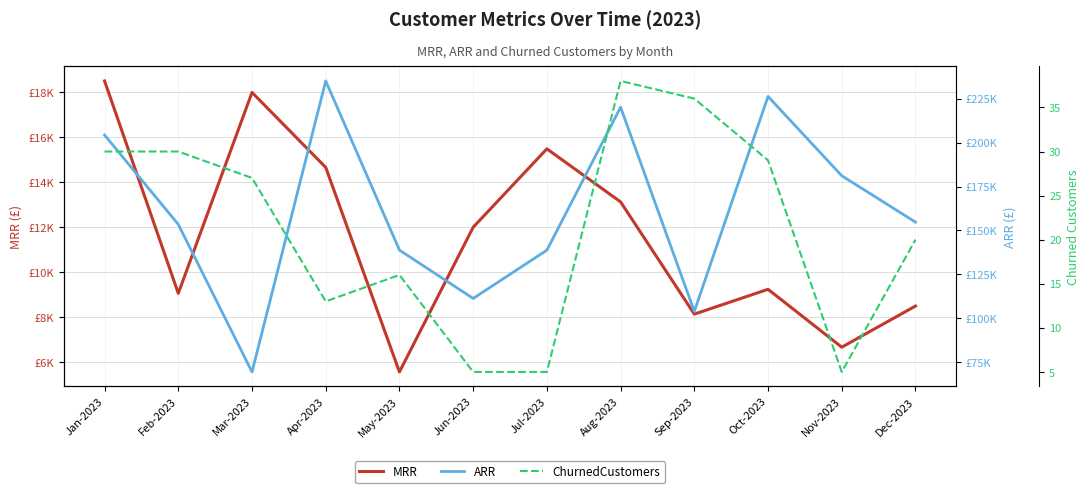

How many data points in MRR are less than 12004?

6